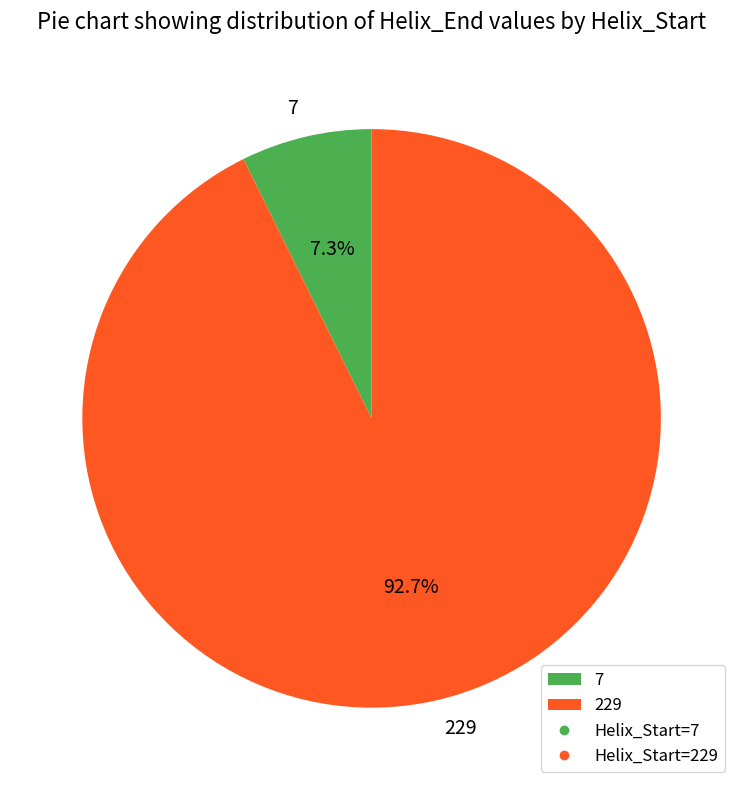

To the nearest percent, what is the difference between the 229 and 7 slice percentages?

85%